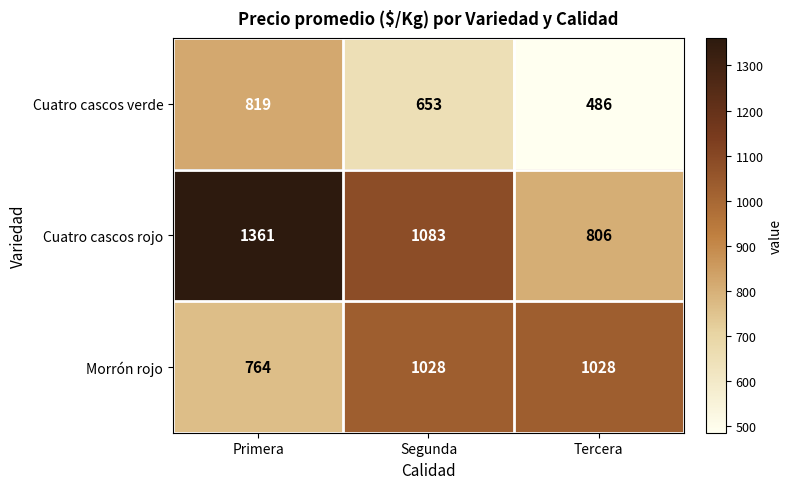

Reading left to right, what are all the values shown in this chart?

Cuatro cascos verde: Primera=819	Segunda=653	Tercera=486
Cuatro cascos rojo: Primera=1361	Segunda=1083	Tercera=806
Morrón rojo: Primera=764	Segunda=1028	Tercera=1028